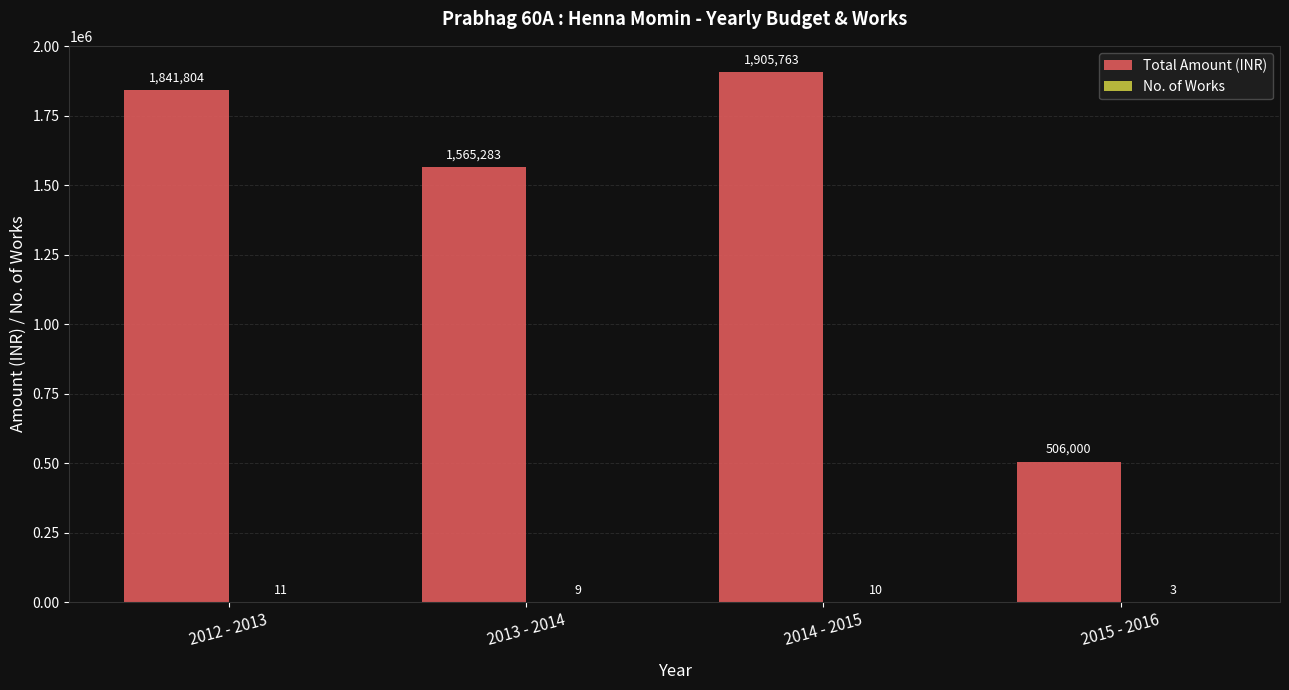

At which label is Total Amount (INR) closest to 1205881?

2013 - 2014